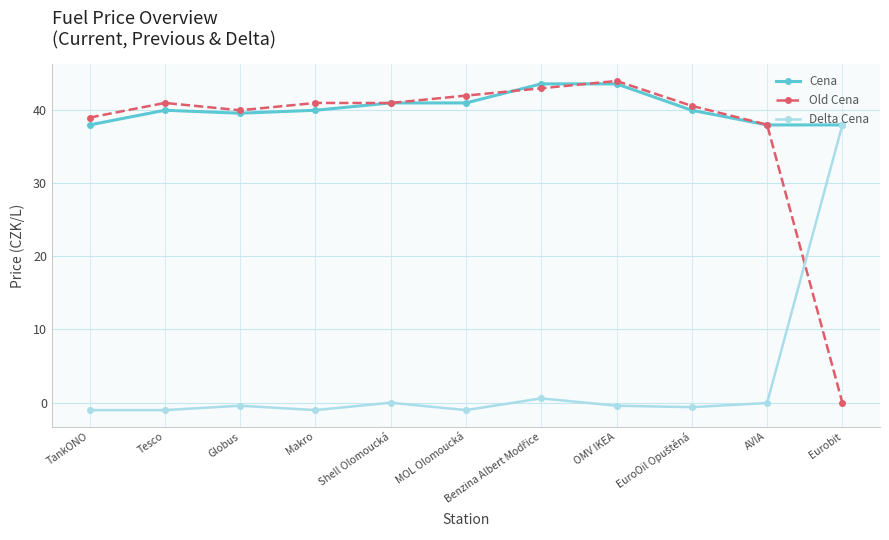

True or false: Delta Cena has more than 0 interior local peaks.

True